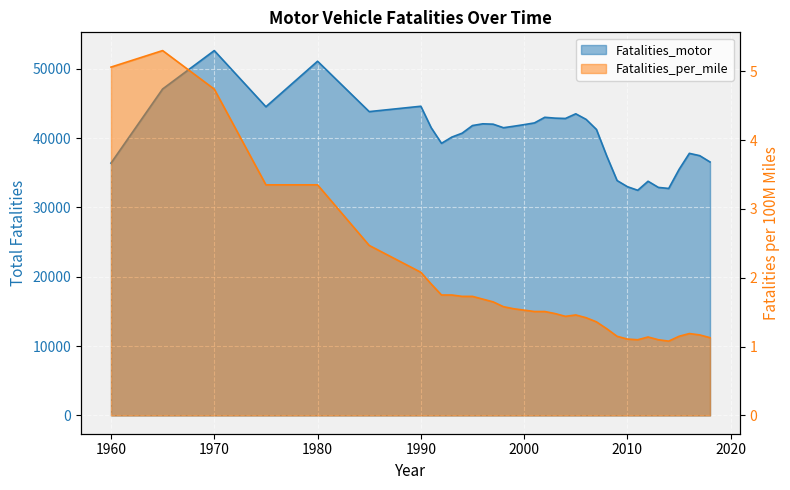

True or false: Fatalities_per_mile and Fatalities_motor intersect in this chart.

False